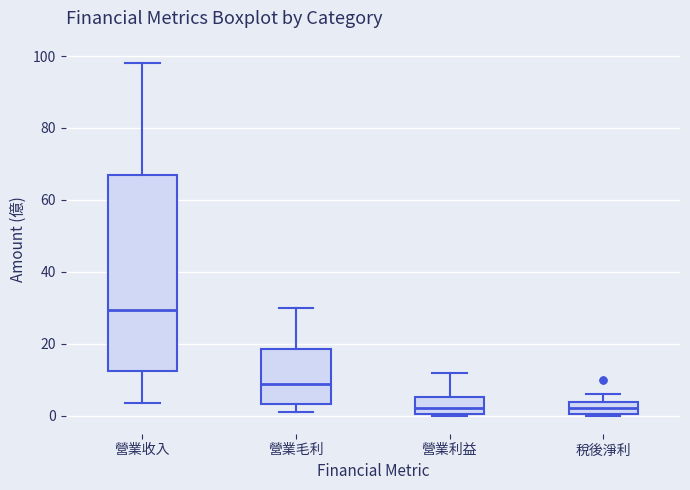

Where does the median line of the box for 營業毛利 sit on the y-axis? The values are not printed on the chart, so give them approximately, as read against the axis.

8